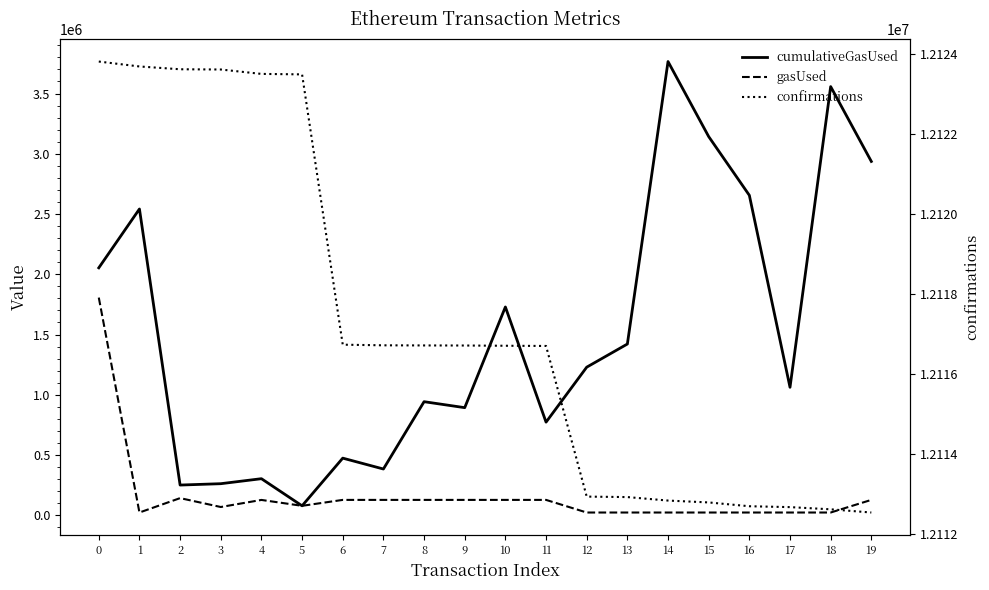

Rank the categories by cumulativeGasUsed value from lowest to highest.

5, 2, 3, 4, 7, 6, 11, 9, 8, 17, 12, 13, 10, 0, 1, 16, 19, 15, 18, 14